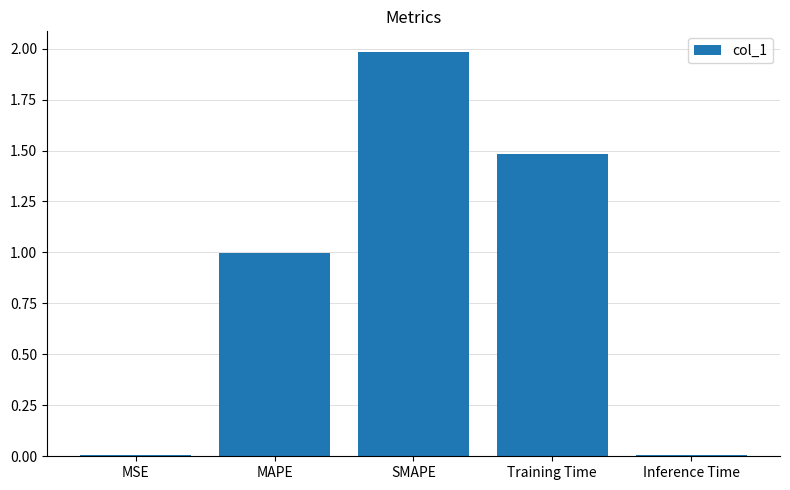

What is the difference between the maximum and minimum values?

2.0